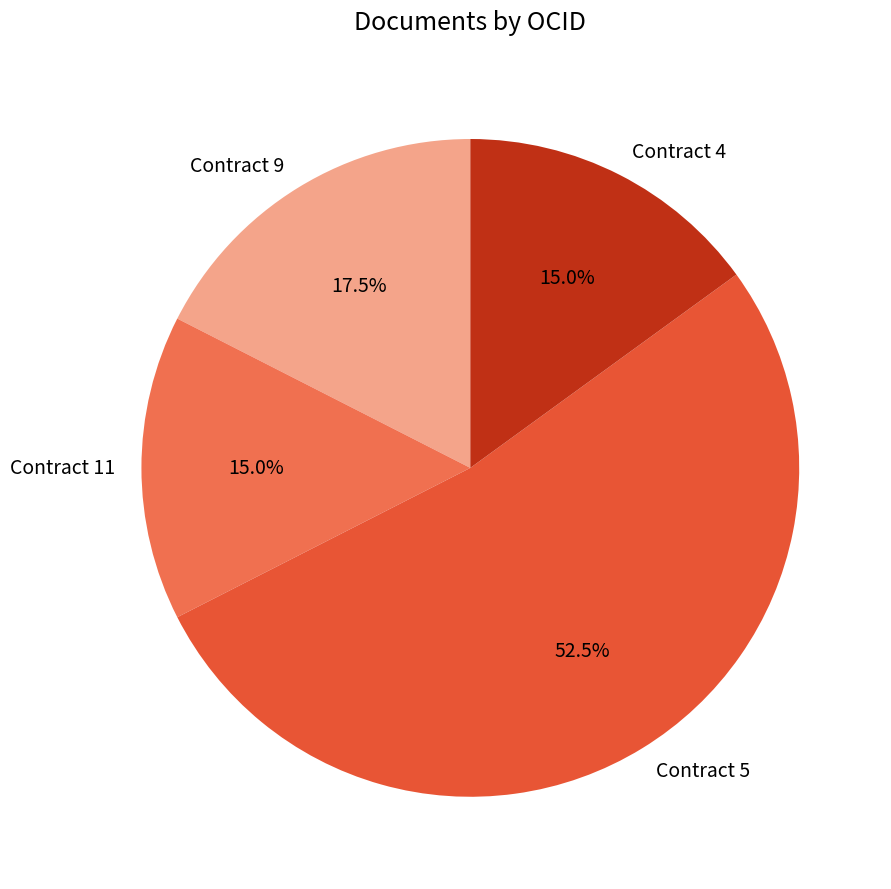

Which has a higher value, Contract 5 or Contract 9?

Contract 5